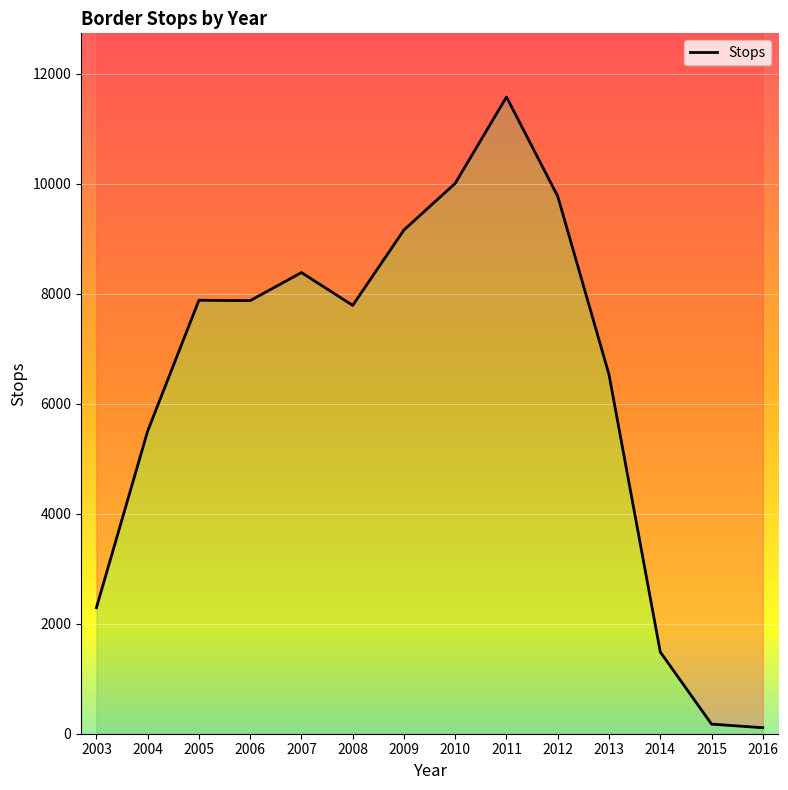

What is the ratio of the value at 2004 to the value at 2011?

0.5